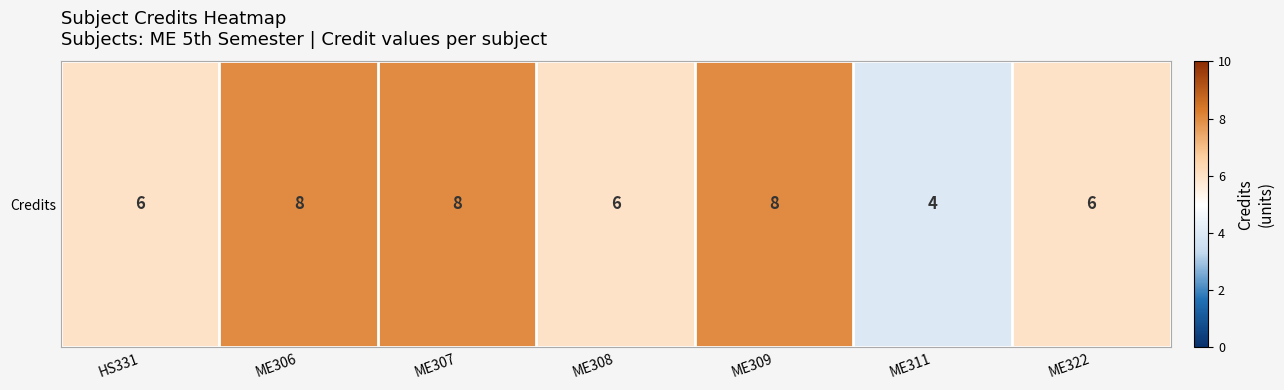

List the labels in order of value, smallest first.

ME311, HS331, ME308, ME322, ME306, ME307, ME309